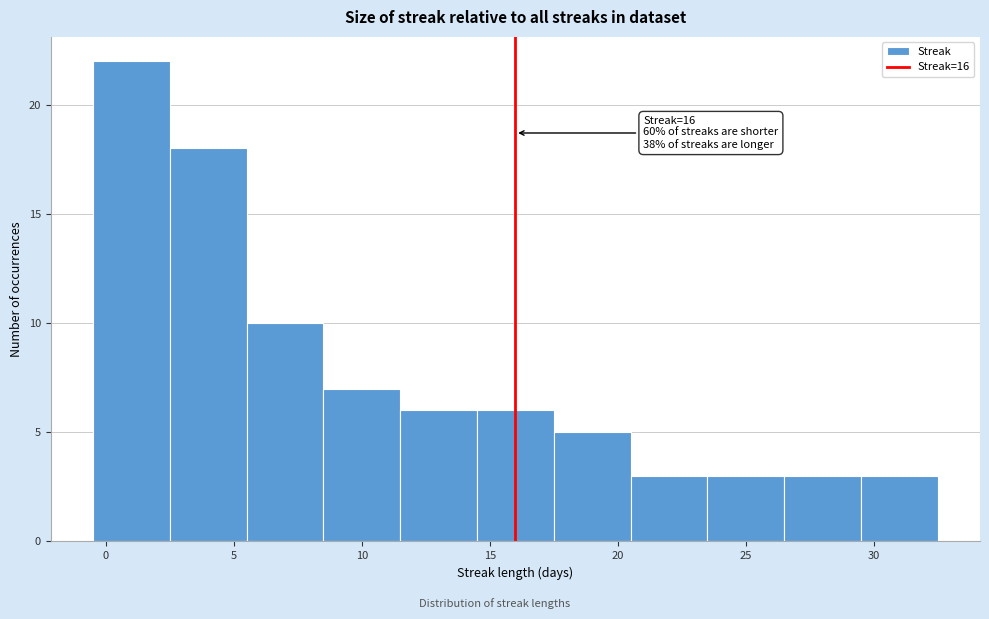

Which range on the x-axis has the tallest bar?

-0.5 to 2.5